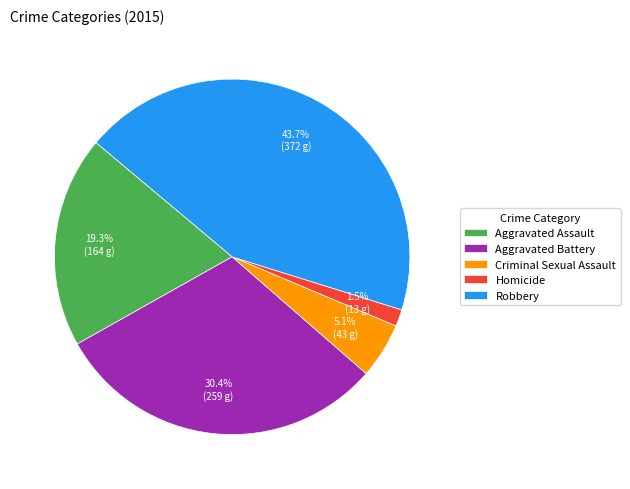

What percentage is NOT represented by Aggravated Battery?

69.6%